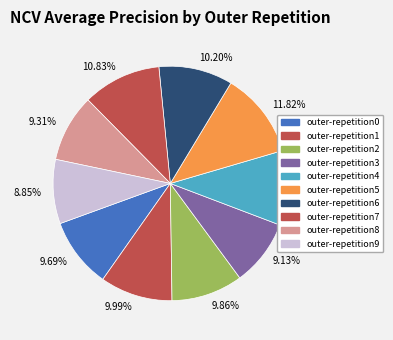

To the nearest percent, what is the combined percentage of outer-repetition5 and outer-repetition9?

21%